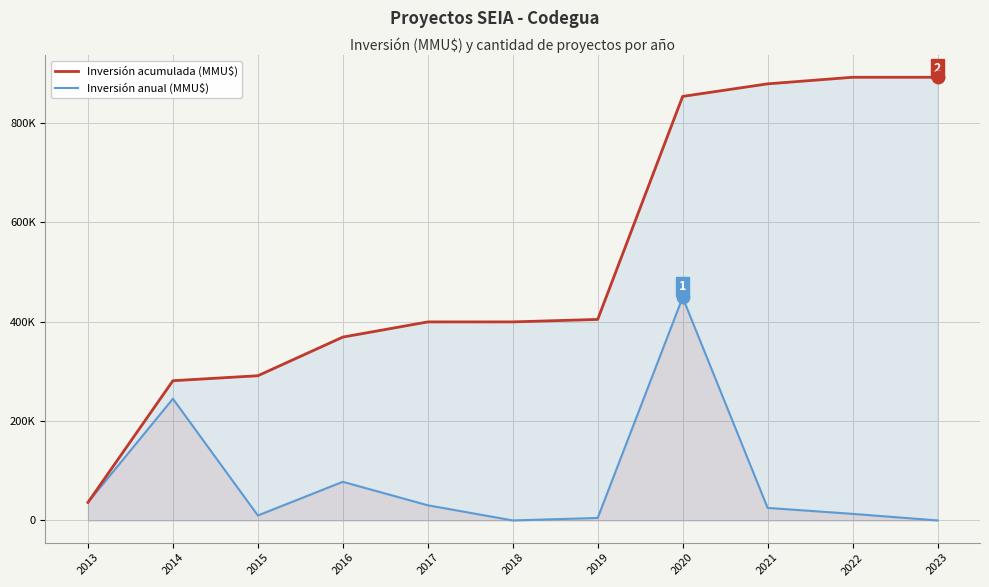

At which label does Inversión acumulada (MMU$) first exceed 399353?

2019